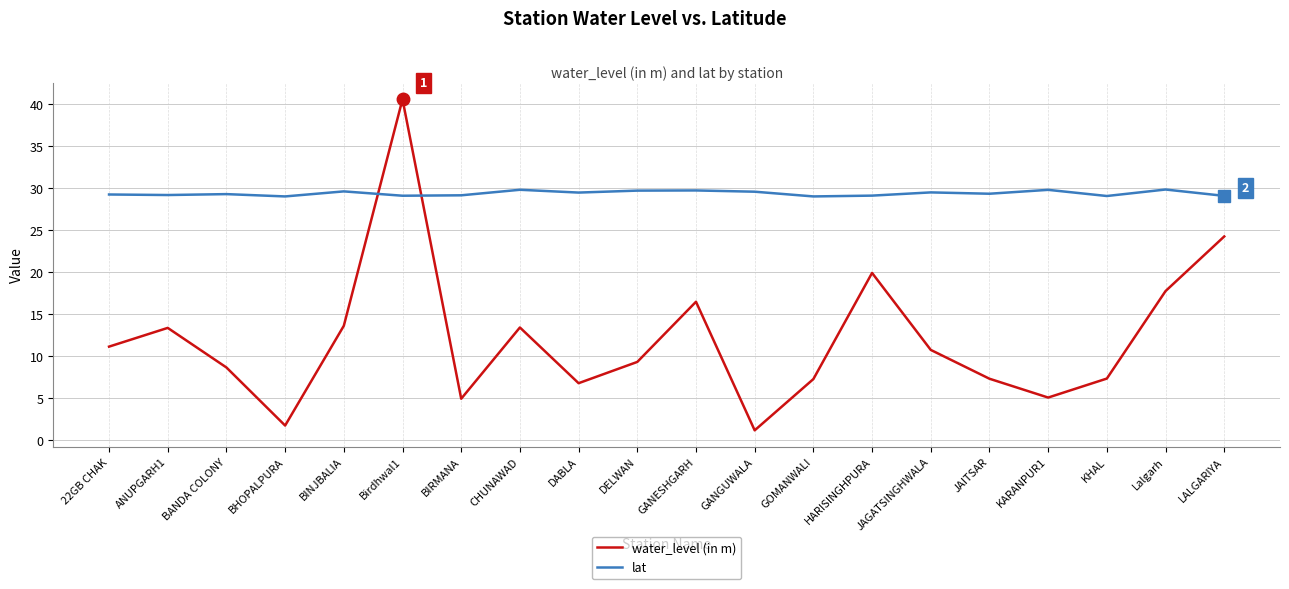

Which series changed the most between DELWAN and JAITSAR?

water_level (in m)